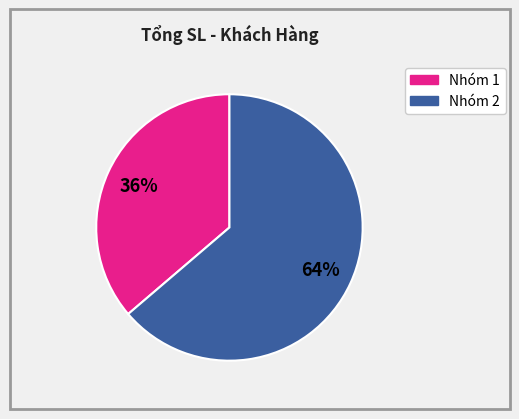

Is there a majority slice in this chart?

Yes